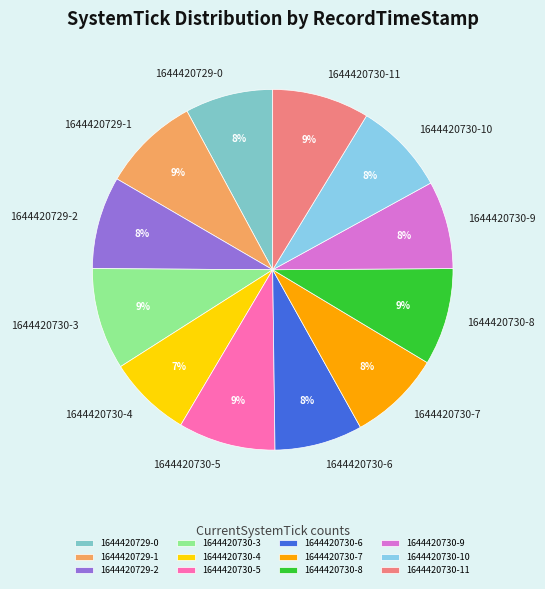

What percentage is the 1644420730-9 slice, to the nearest percent?

8%